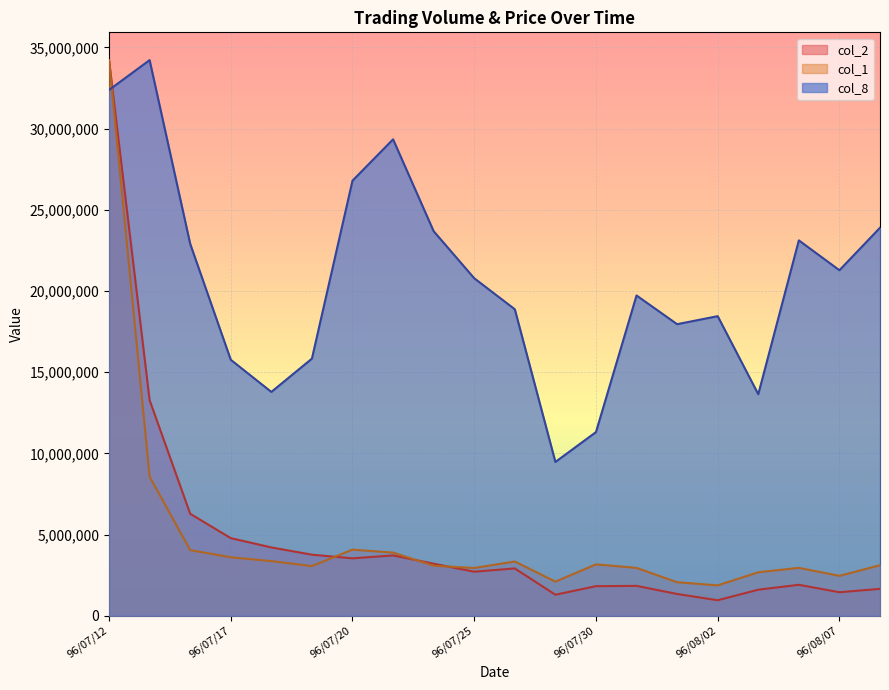

What is the difference between the maximum and second lowest values in the col_1 series?

32154534.0